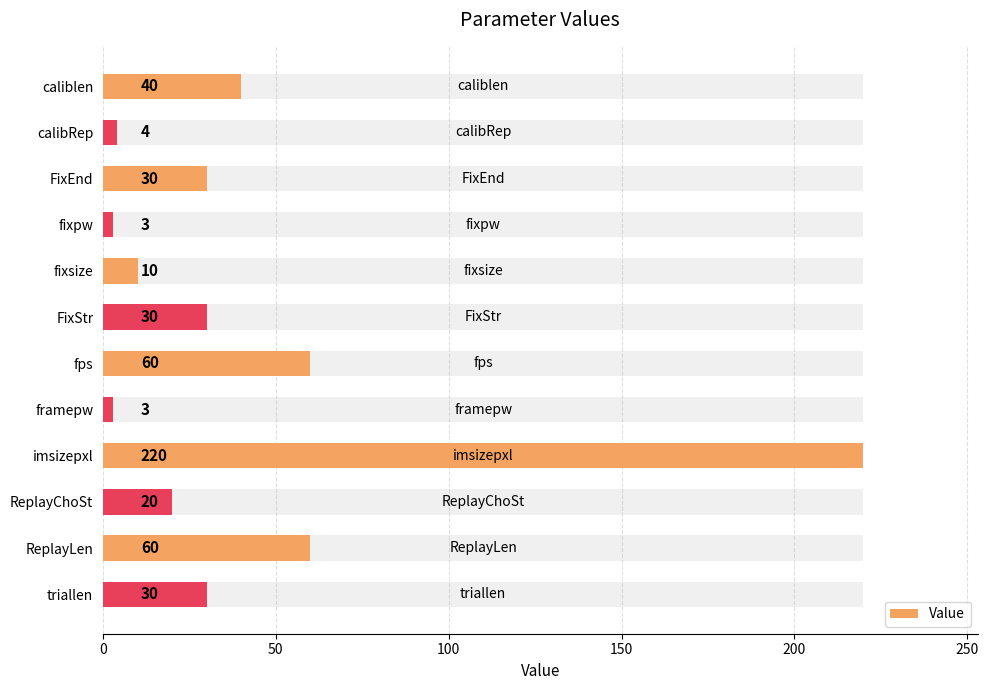

The value at imsizepxl is 49. True or false?

False